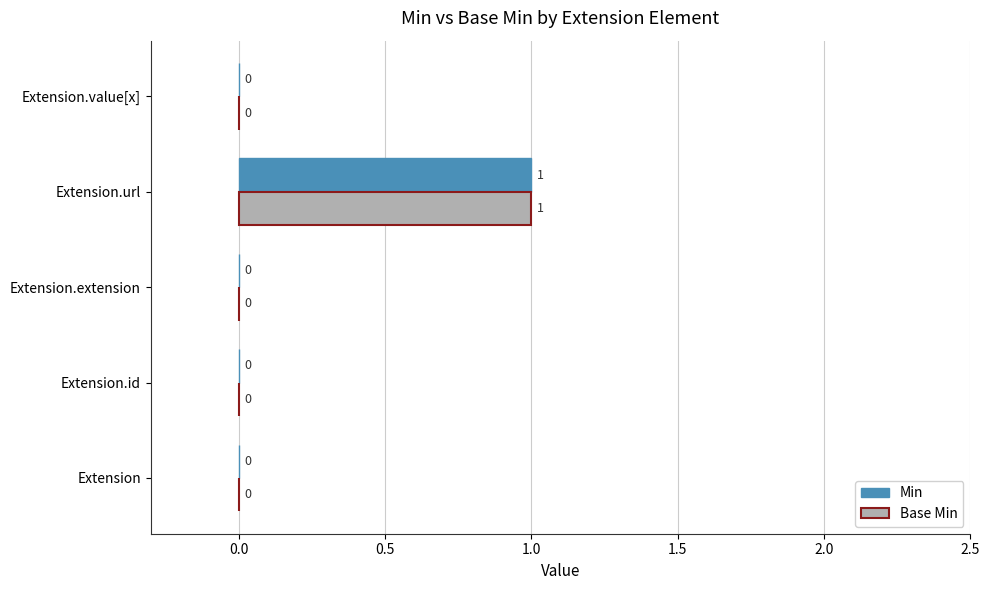

True or false: Base Min has a value of 1 at Extension.url.

True